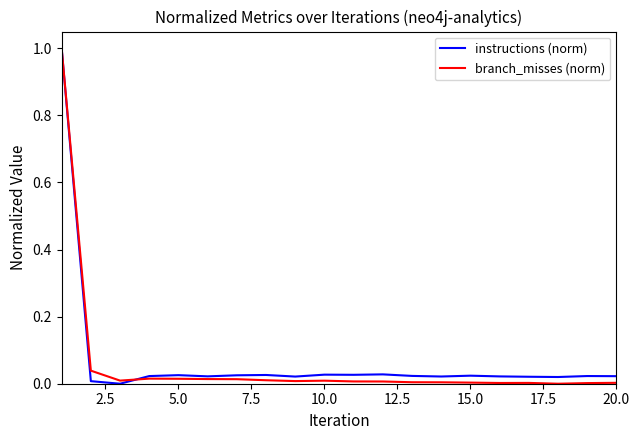

How many lines are shown in the chart?

2